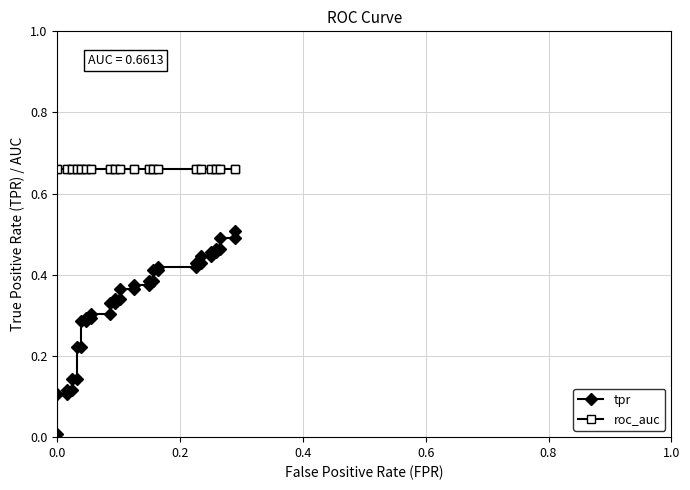

Does the chart display data point markers on the line(s)?

Yes